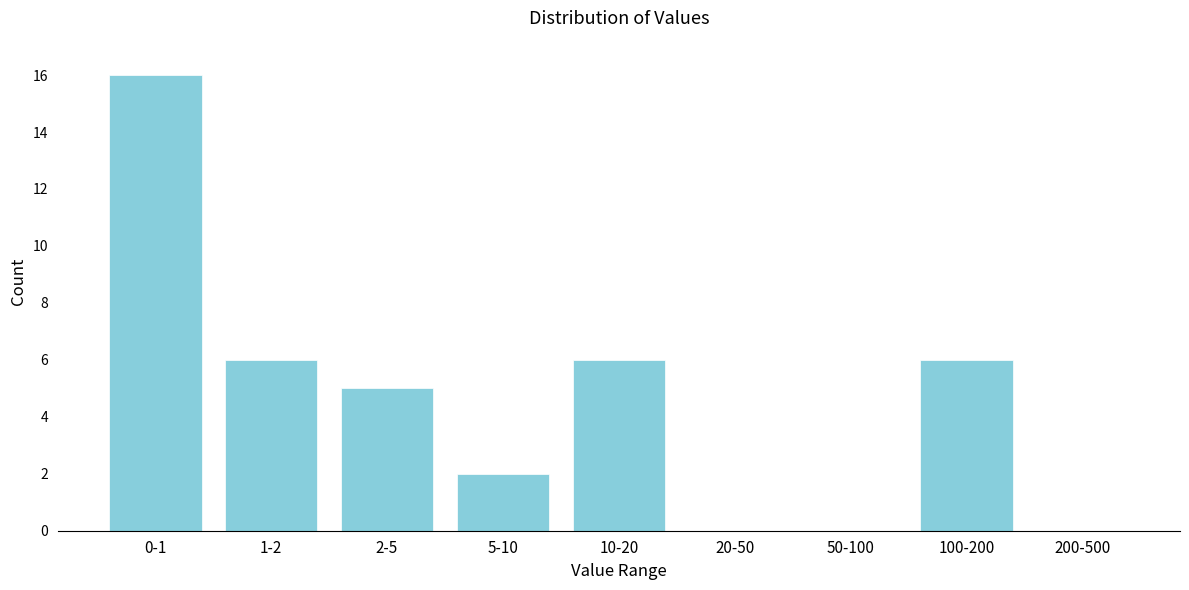

Reading left to right, list all the values displayed in this chart.

0-1=16	1-2=6	2-5=5	5-10=2	10-20=6	20-50=0	50-100=0	100-200=6	200-500=0